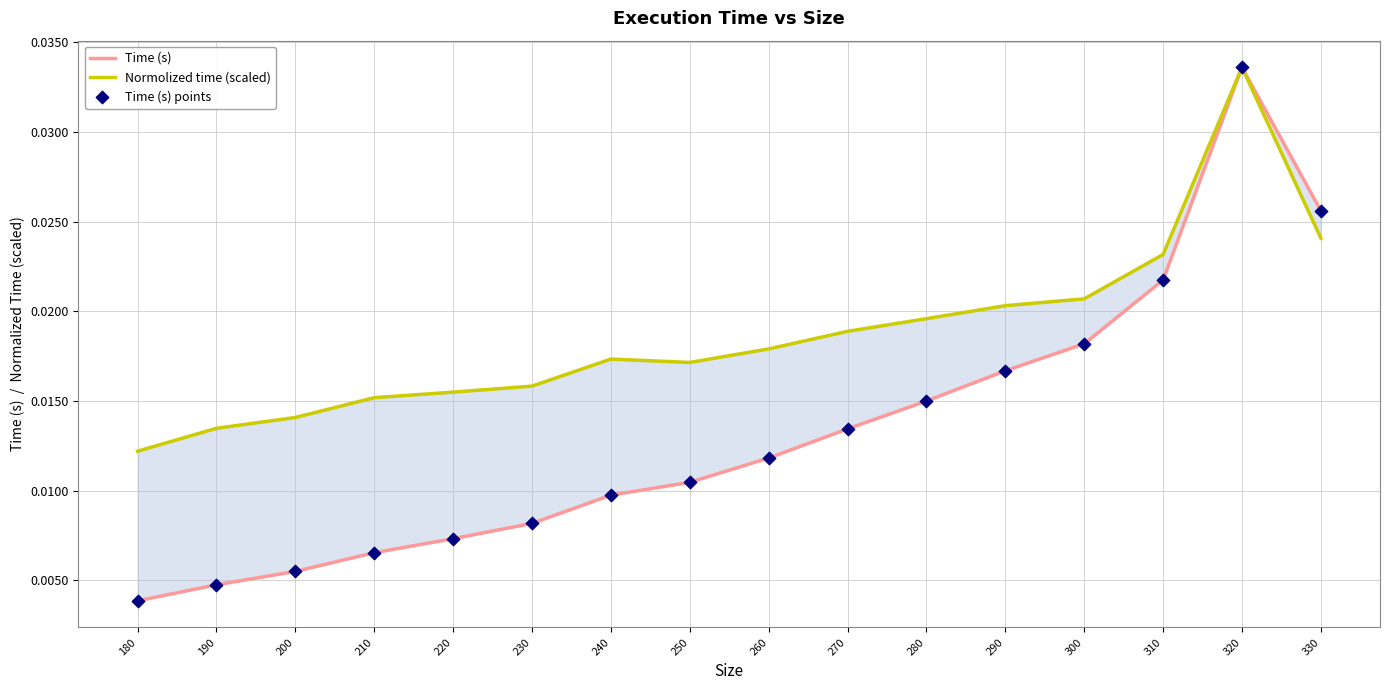

At how many categories does at least one series exceed 0?

16